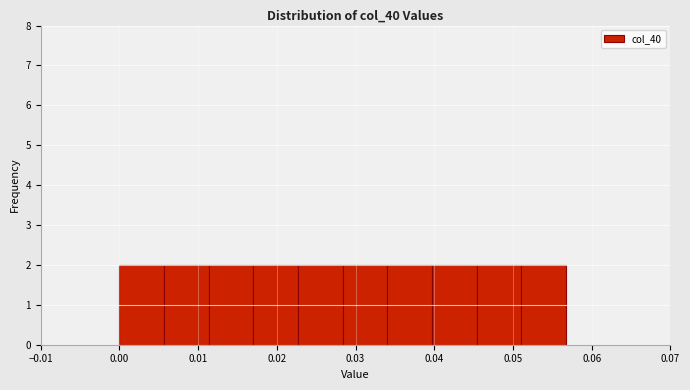

Reading left to right, transcribe this chart: for each bar, give the range it covers on the x-axis and its height. Neither the bar edges nor the heights are printed on the chart, so give them approximately, as read against the axes.

0.000 to 0.006: 2
0.006 to 0.011: 2
0.011 to 0.017: 2
0.017 to 0.023: 2
0.023 to 0.028: 2
0.028 to 0.034: 2
0.034 to 0.040: 2
0.040 to 0.045: 2
0.045 to 0.051: 2
0.051 to 0.057: 2